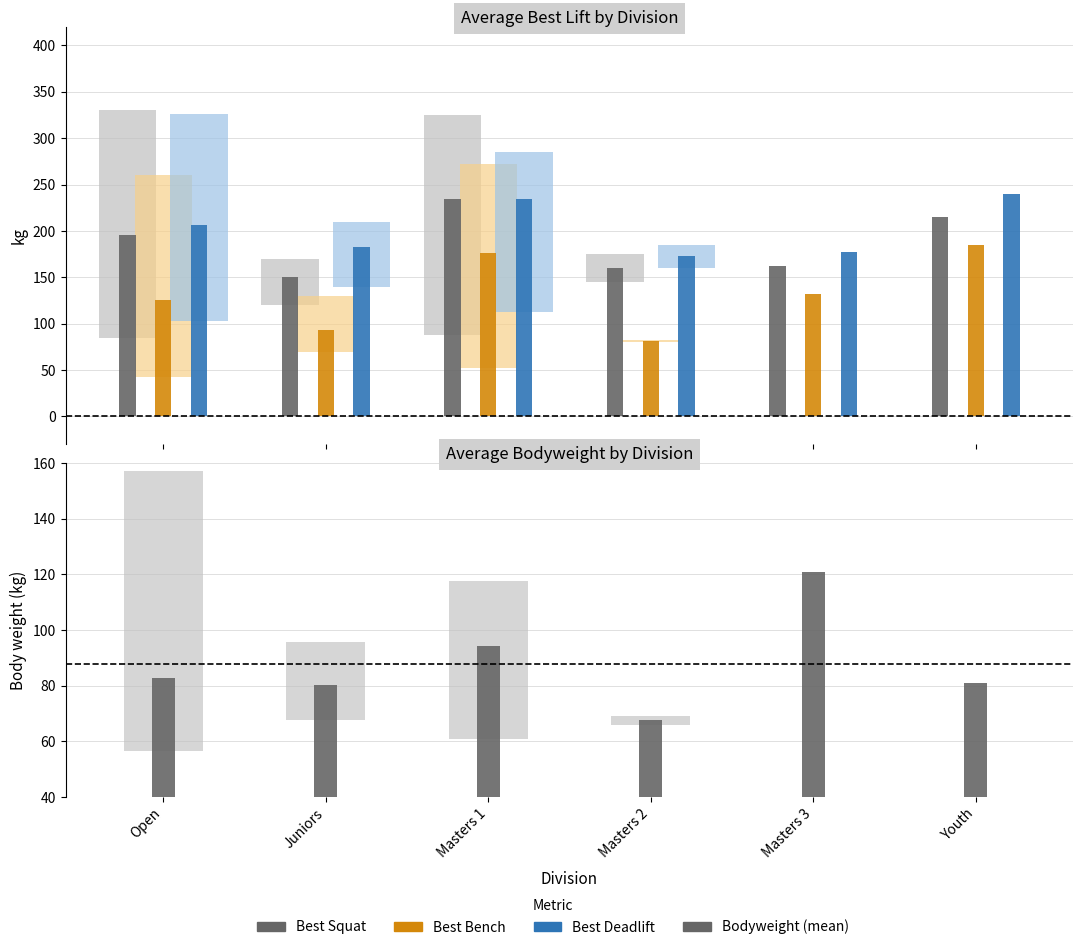

Rank the series at Youth from lowest to highest value.

BodyweightKg range, BodyweightKg mean, Bench, Squat, Deadlift